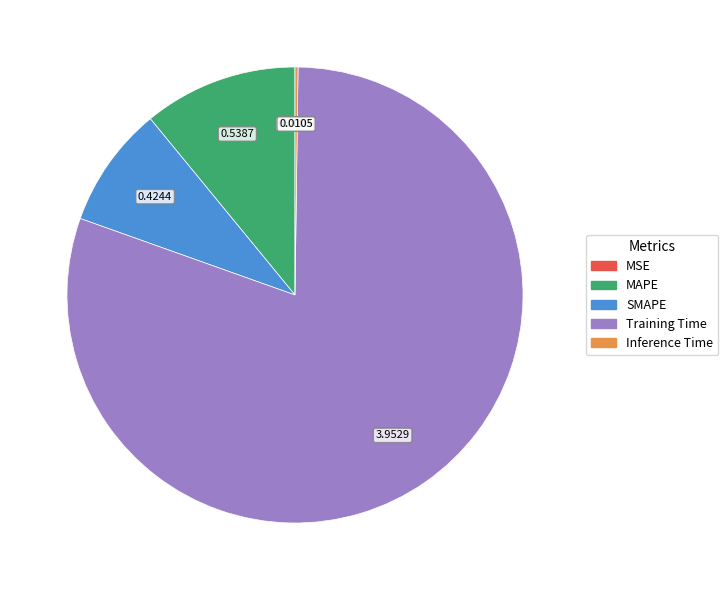

What is the majority slice?

Training Time